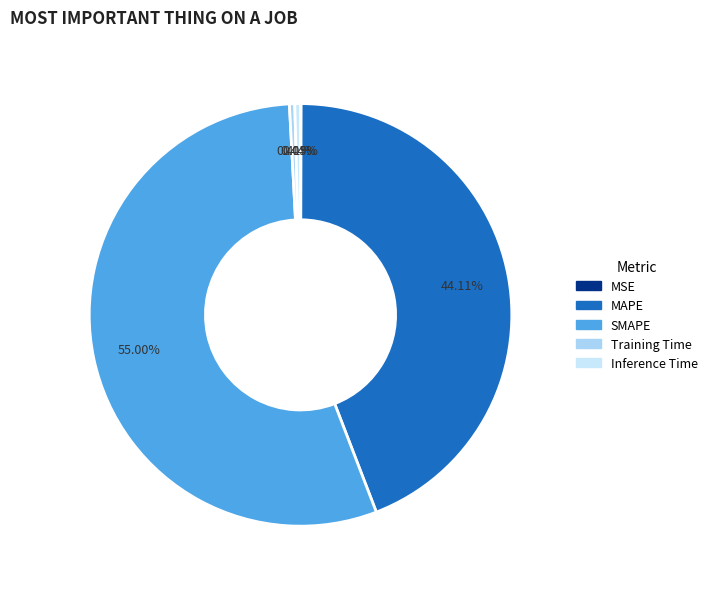

Is the sum of Inference Time and Training Time greater than half?

No